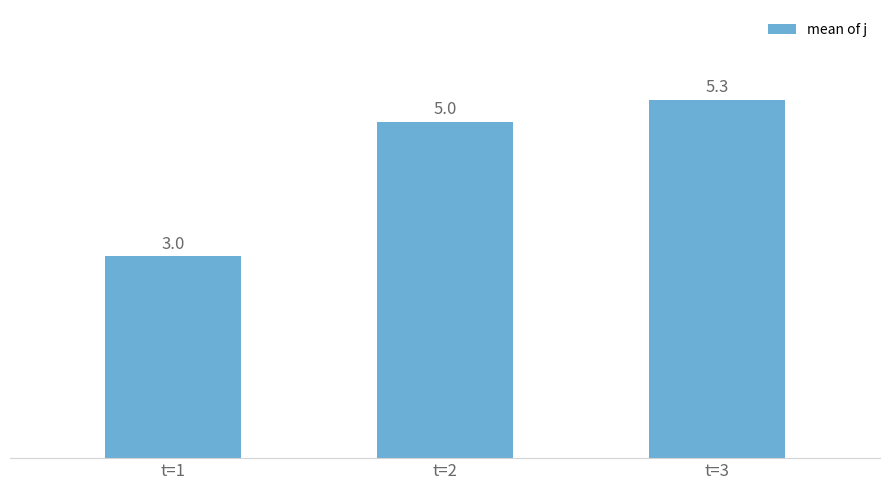

Are the bars horizontal?

No